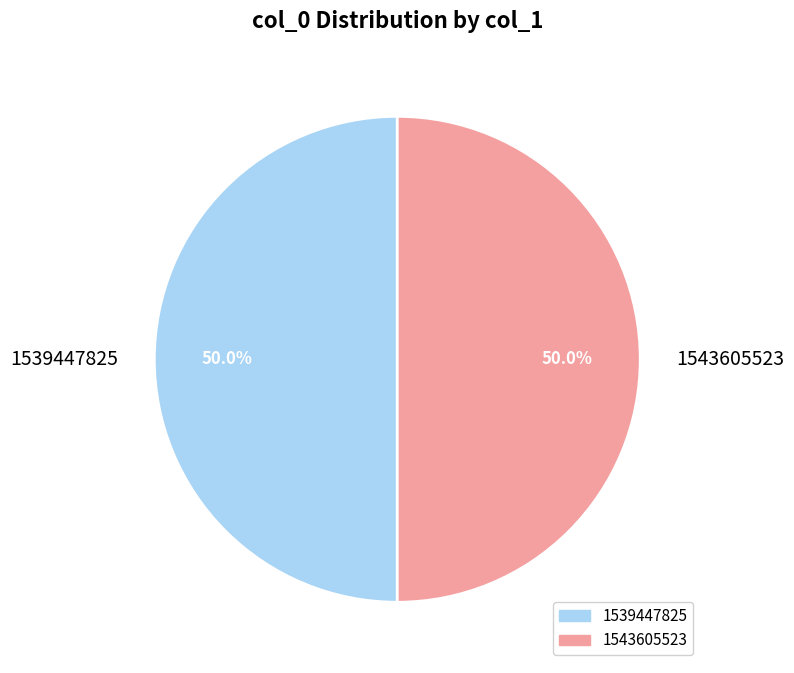

How many segments does this pie chart have?

2